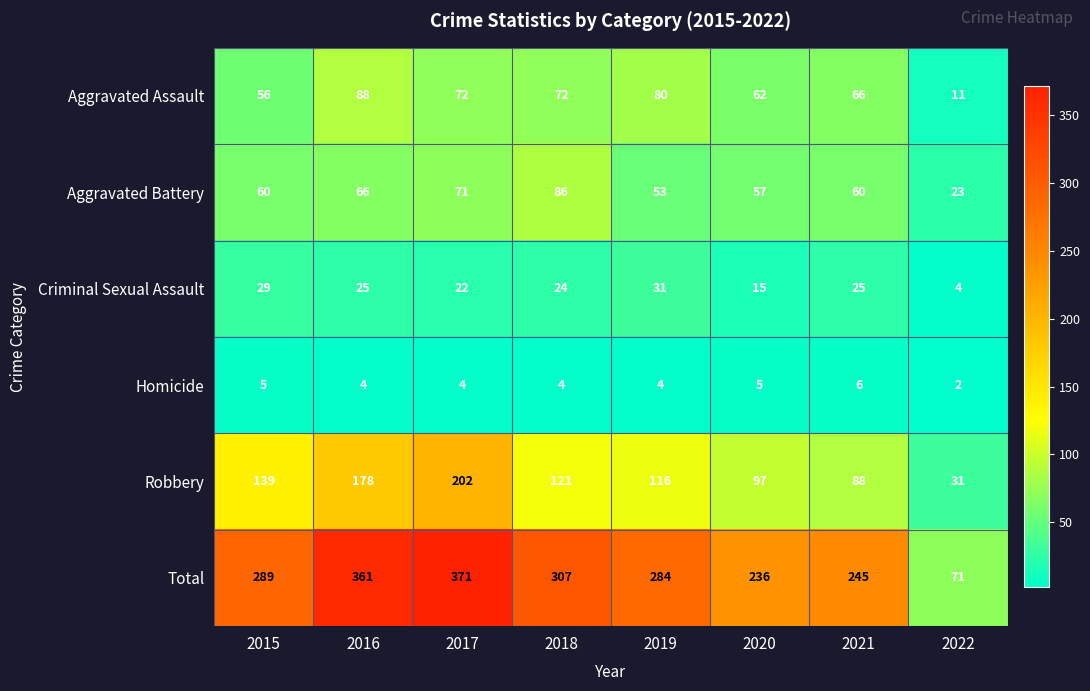

Rank the series at 2018 from lowest to highest value.

Homicide, Criminal Sexual Assault, Aggravated Assault, Aggravated Battery, Robbery, Total